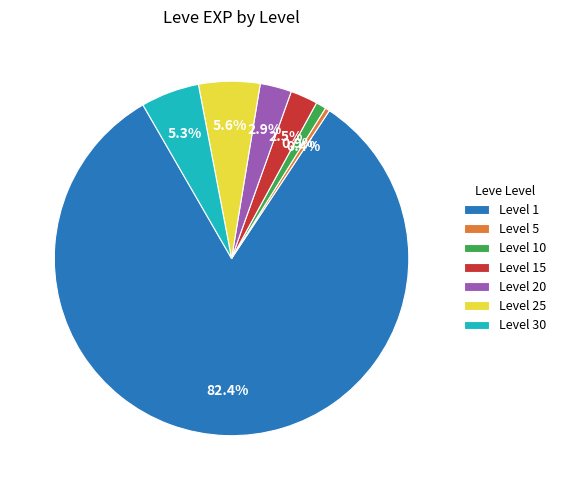

What is the largest slice in the pie chart?

Level 1